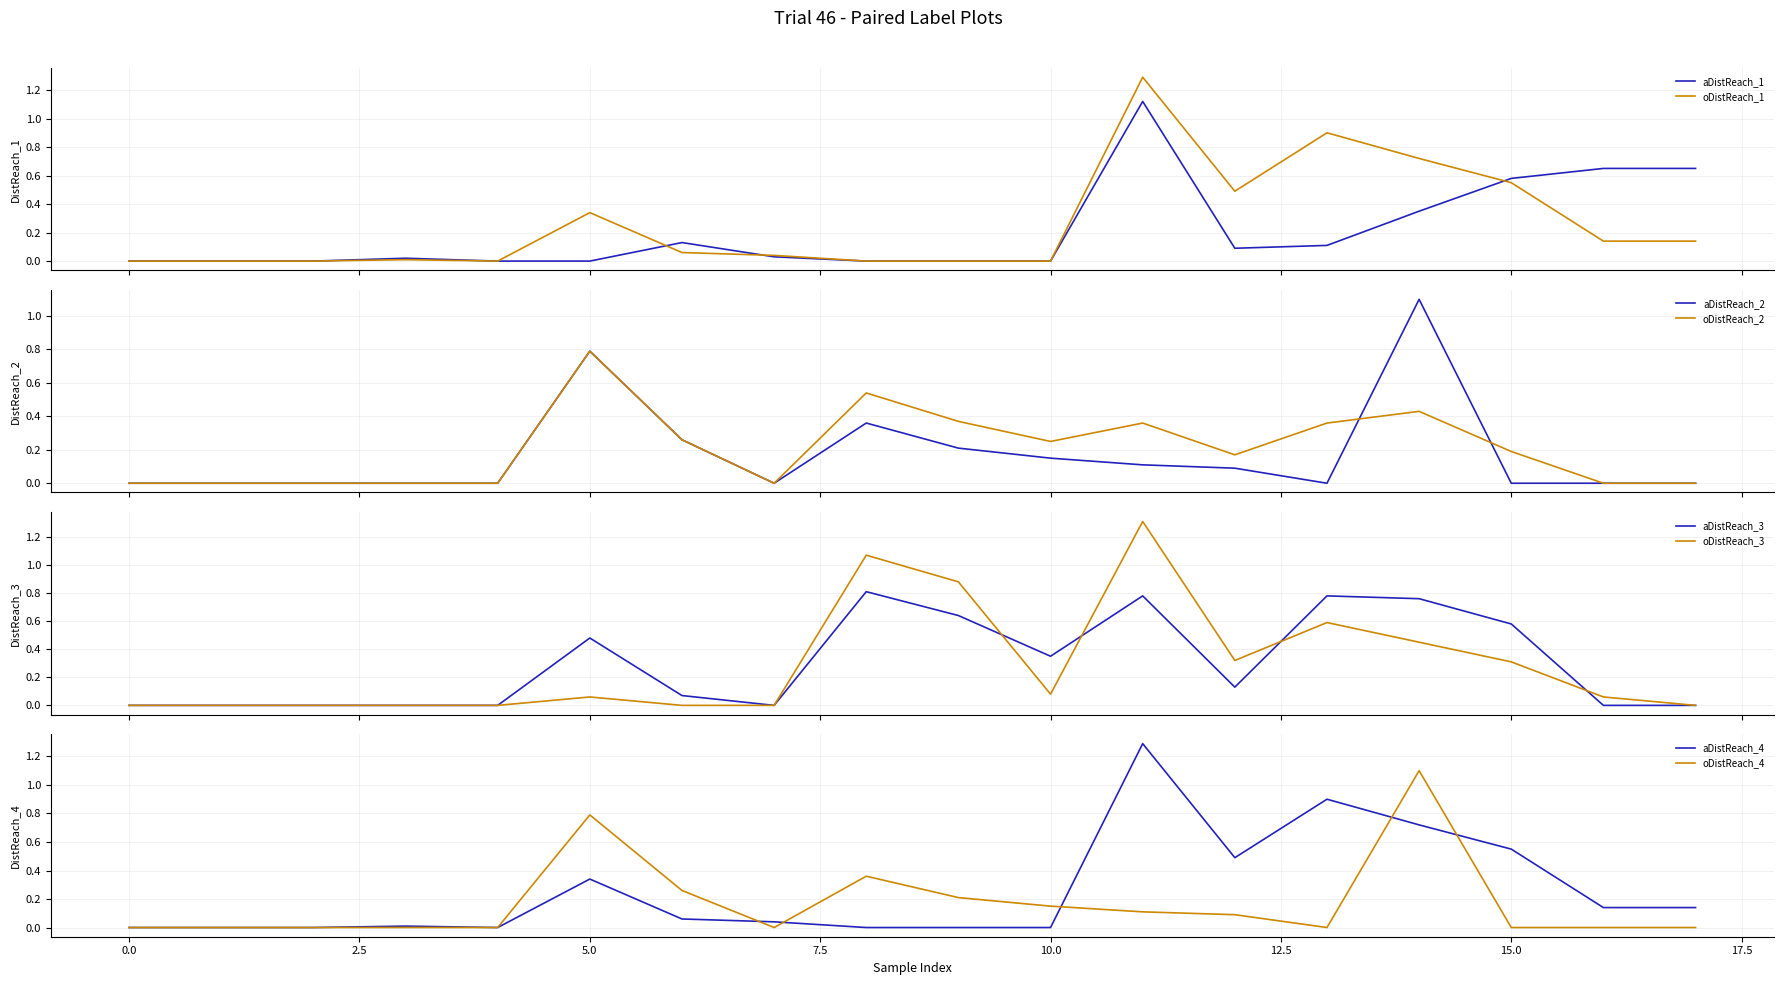

What is the highest value of the oDistReach_3 series?

1.3